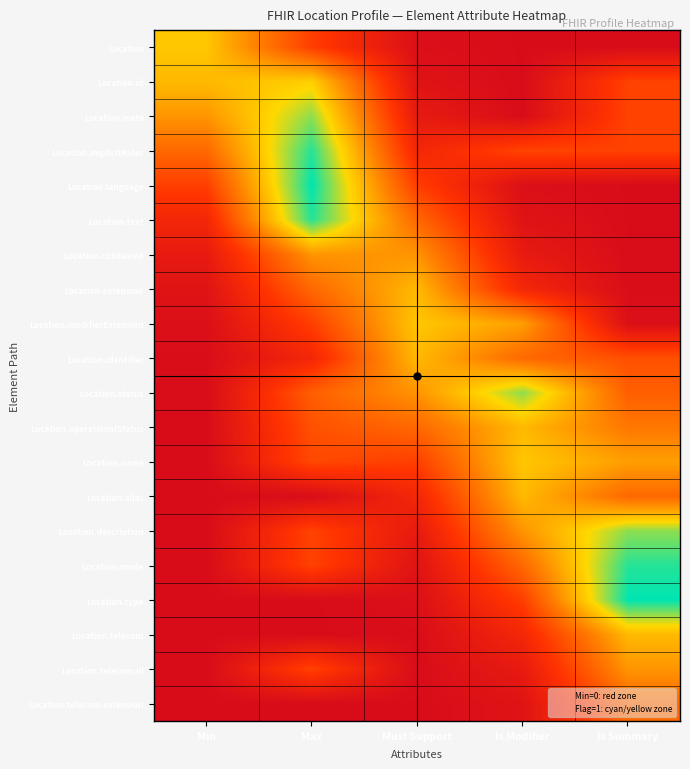

Count the number of categories in the chart.

5